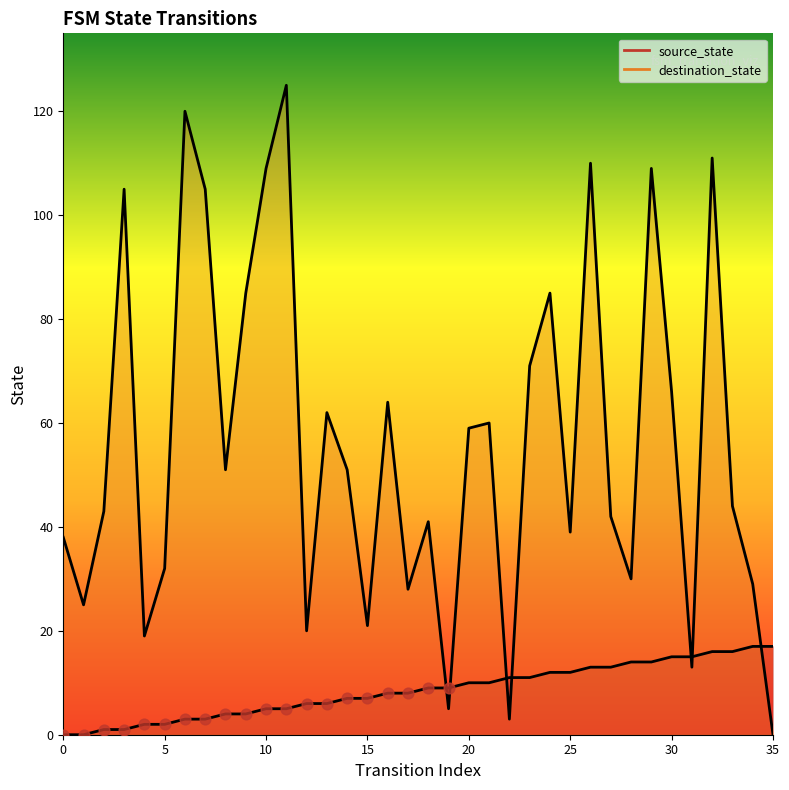

Which series reaches the maximum Y coordinate?

destination_state